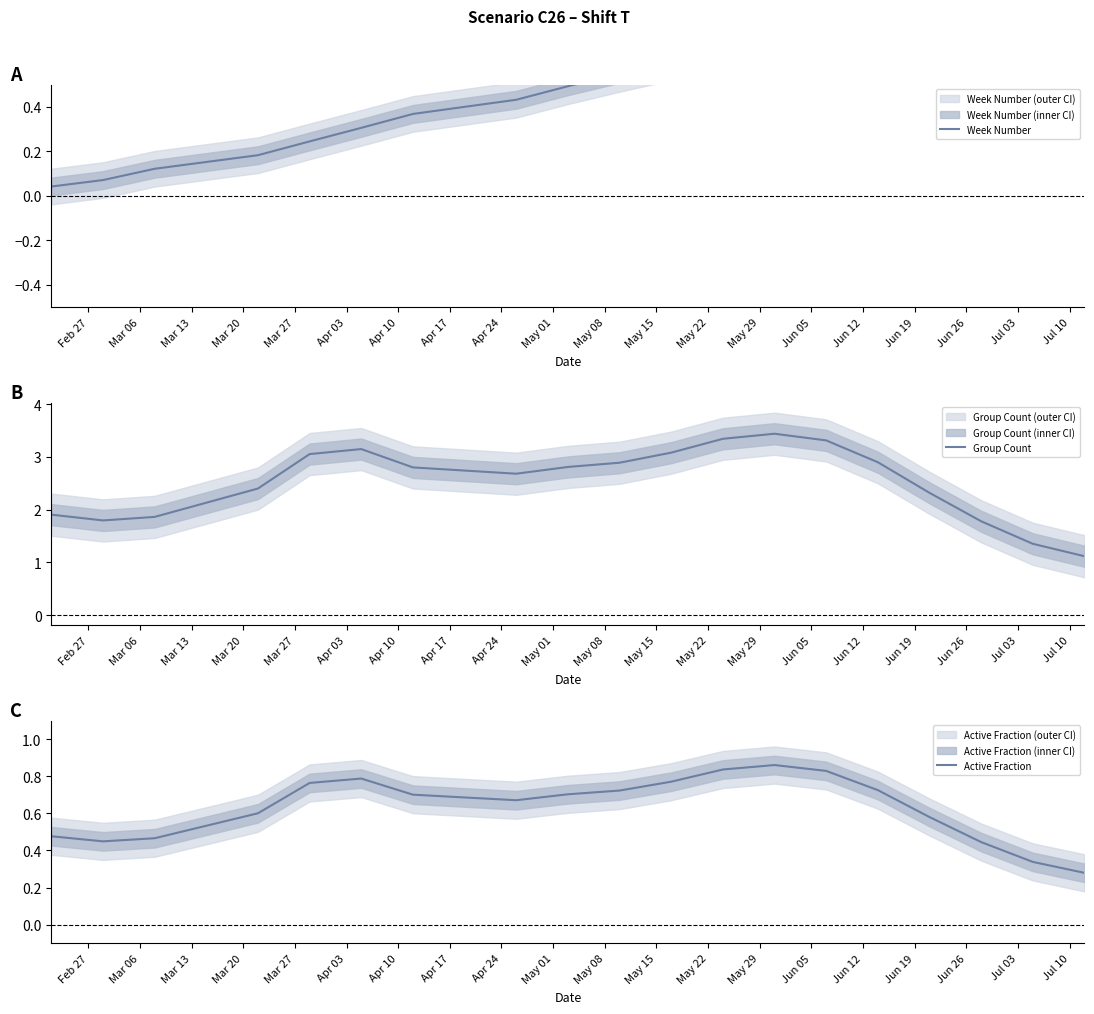

What is the lowest value of the Group Count series?

1.1